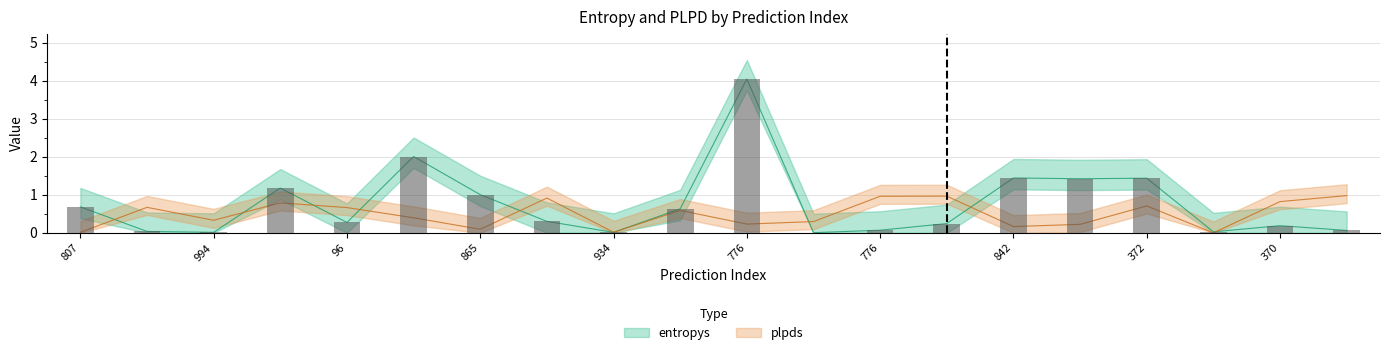

List the series in order of their overall mean, lowest first.

plpds, entropys